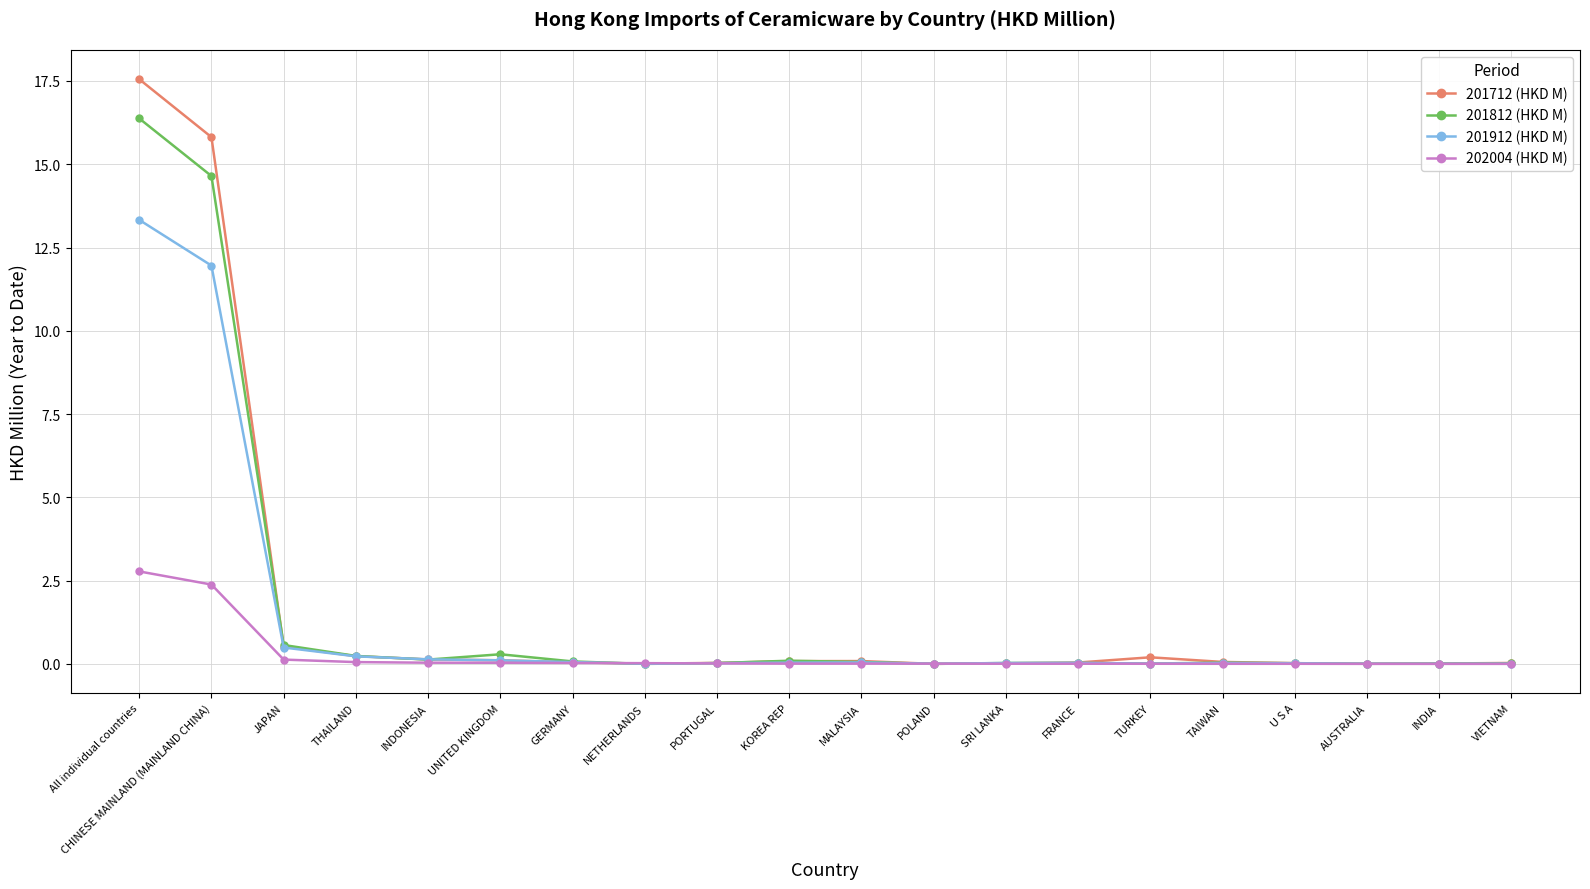

At how many categories does at least one series exceed 6?

2